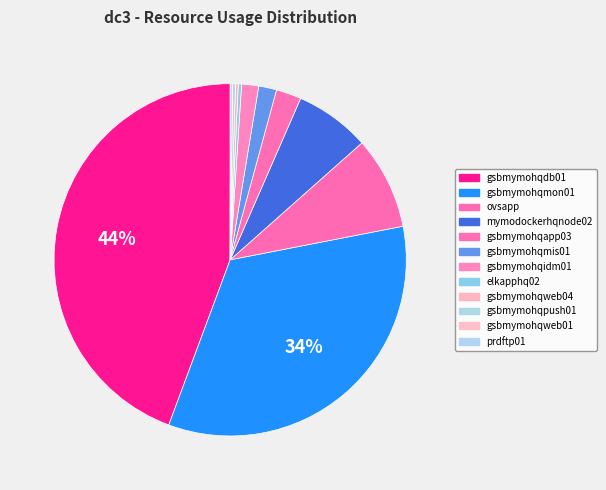

To the nearest percent, what is the average slice percentage?

8%